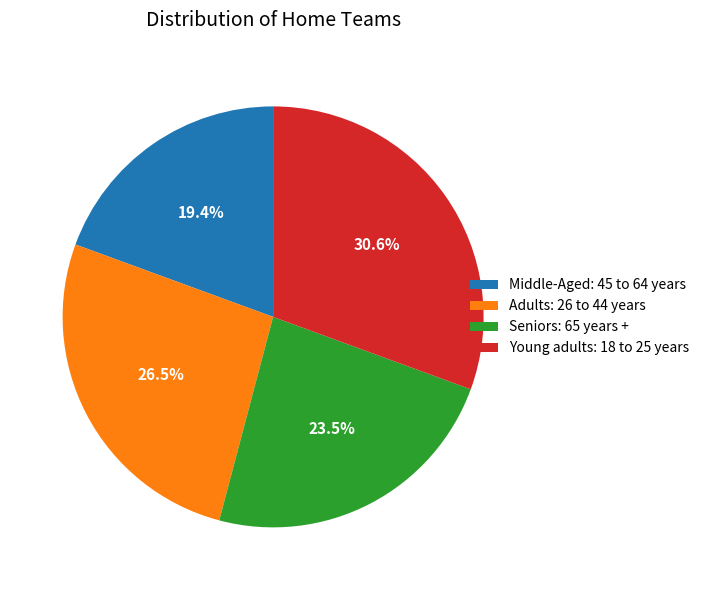

Rank the categories by value from highest to lowest.

Young adults: 18 to 25 years, Adults: 26 to 44 years, Seniors: 65 years +, Middle-Aged: 45 to 64 years